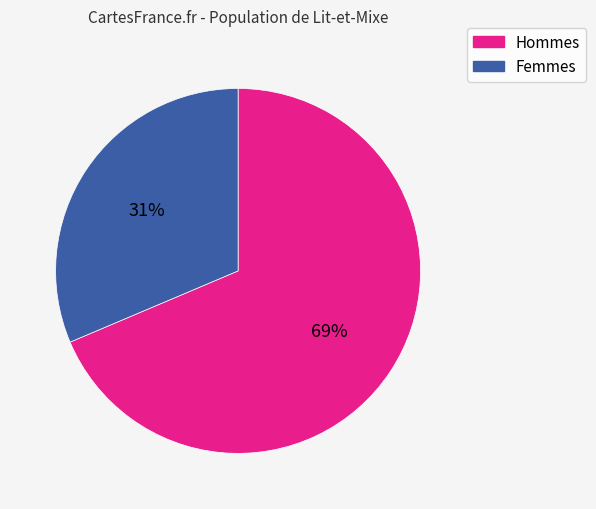

Between Femmes and Hommes, which is larger?

Hommes